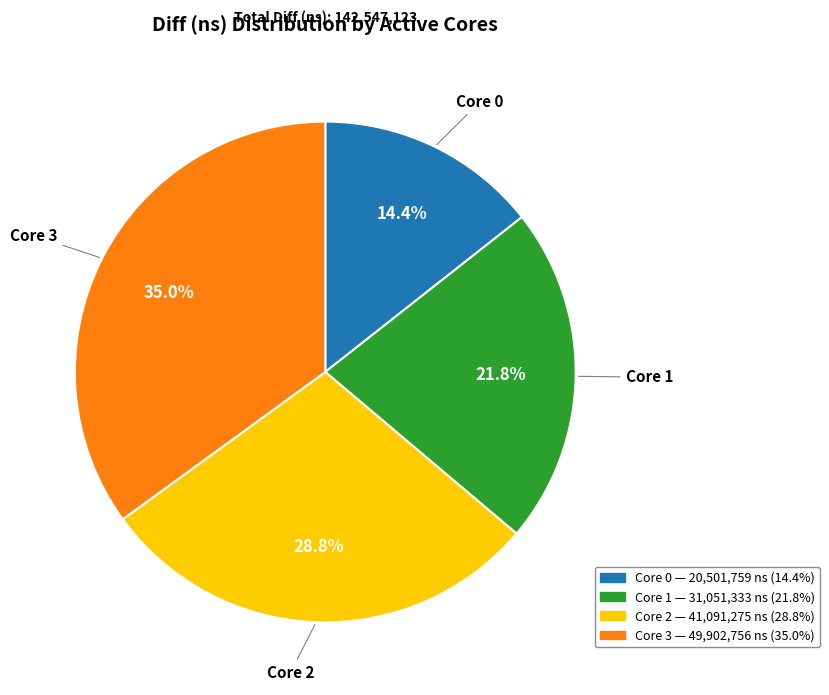

Does any single category account for the majority?

No